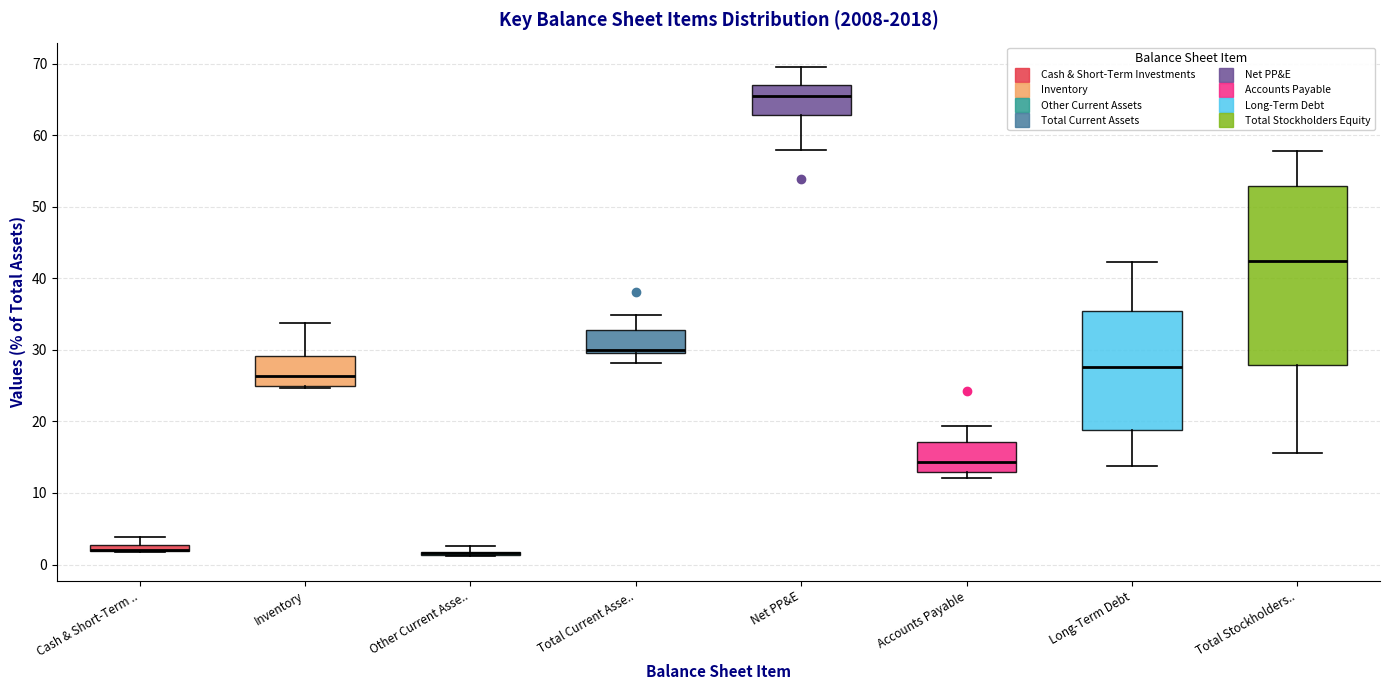

Where does the lower whisker of the box for Long-Term Debt end on the y-axis? The values are not printed on the chart, so give them approximately, as read against the axis.

14